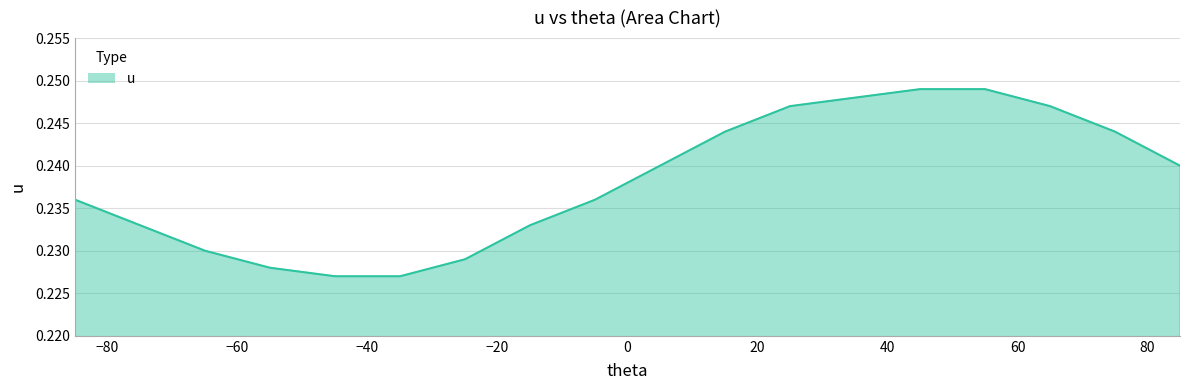

Does the chart have visible grid lines?

Yes